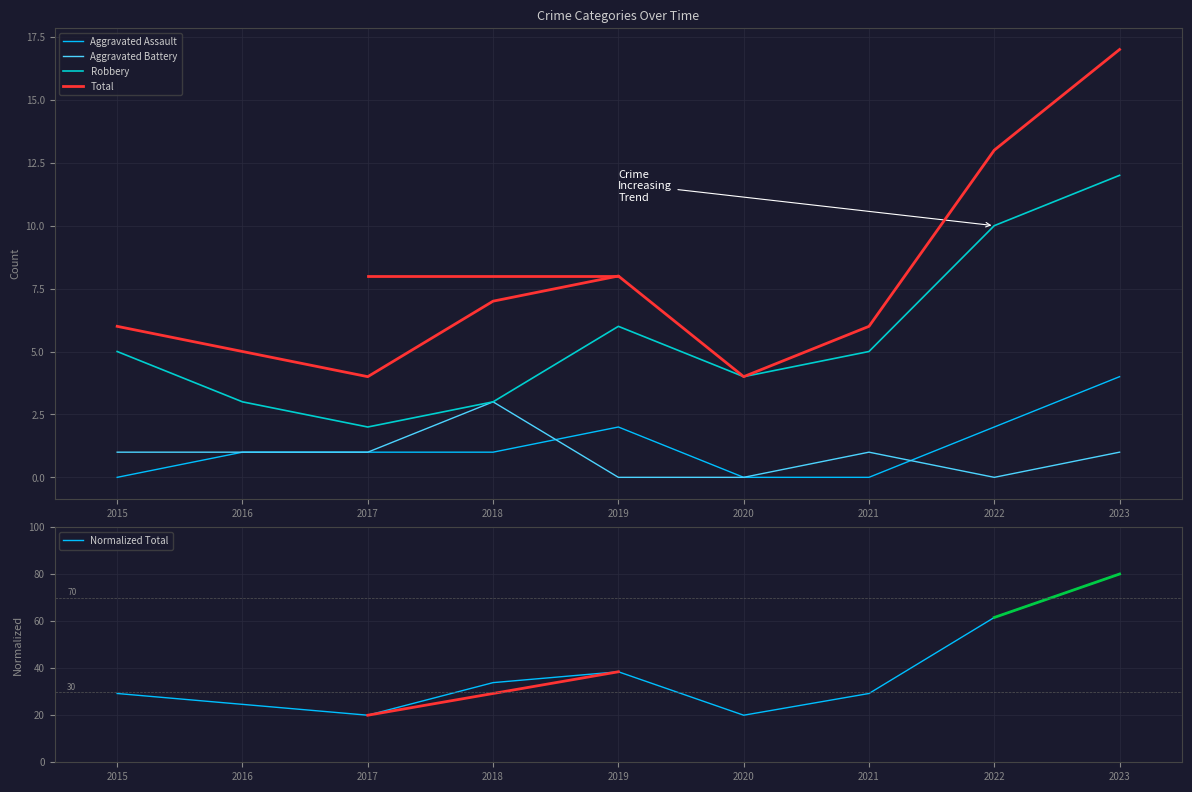

True or false: Normalized Total and Total intersect in this chart.

False